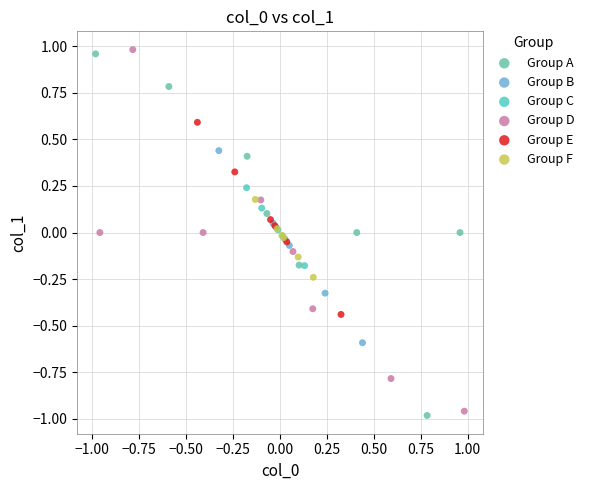

Which series reaches the maximum Y coordinate?

Group D